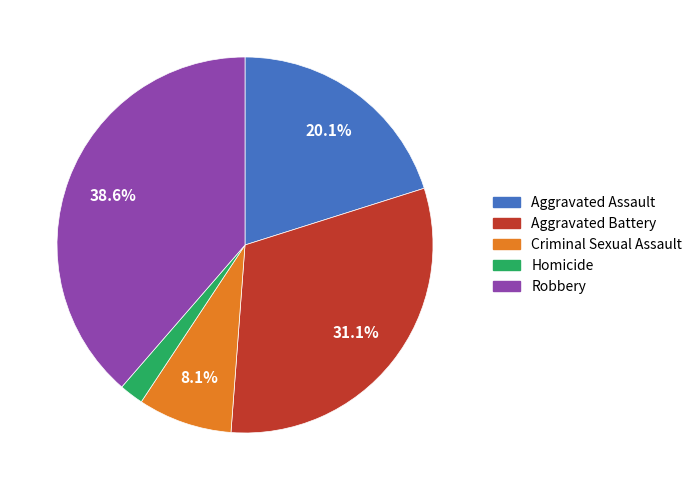

Which category has the smallest portion of the pie?

Homicide